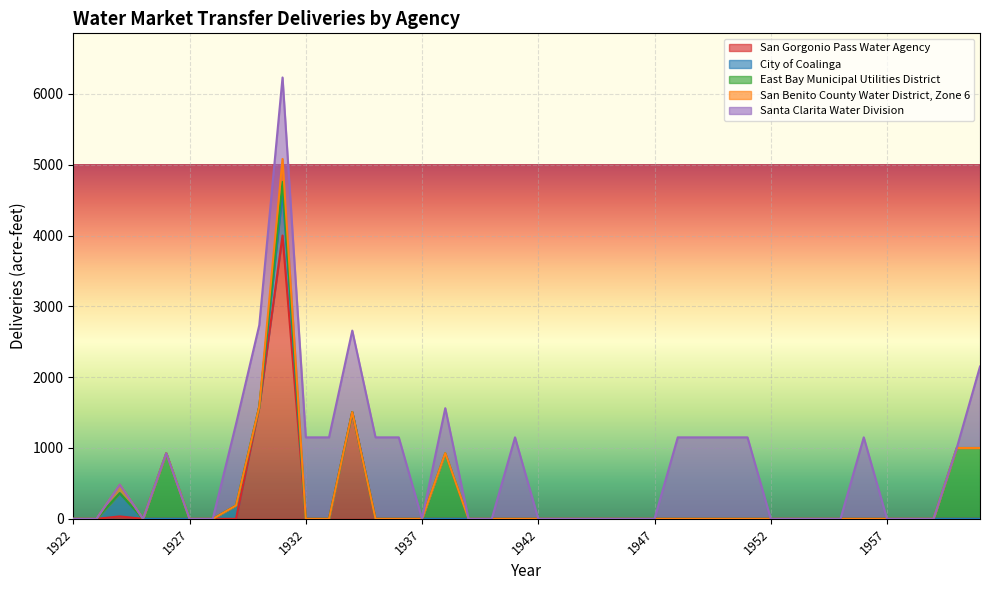

True or false: San Benito County Water District, Zone 6 has more than 1 points higher than both neighbors.

True